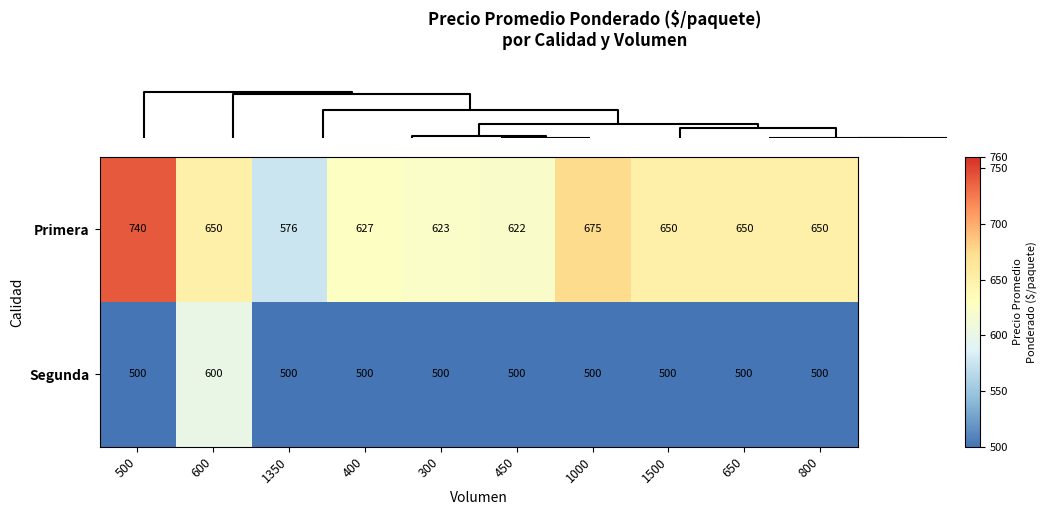

Which category has the highest value across all series?

500